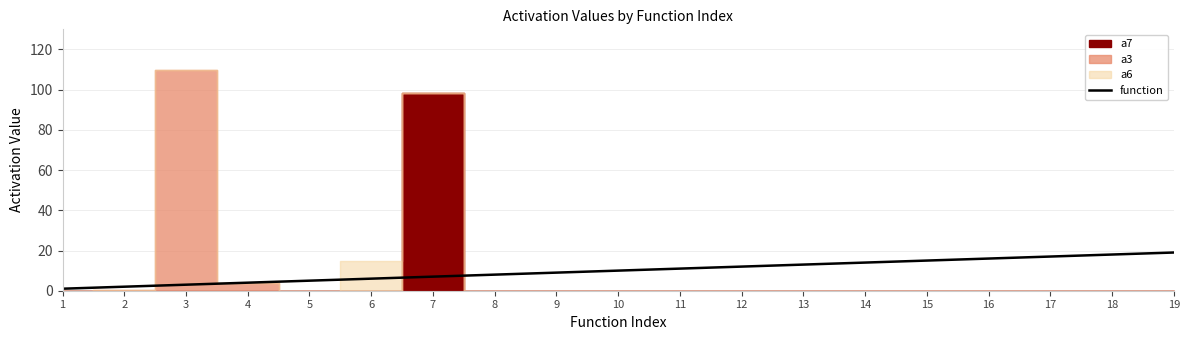

Which has a higher value, 3 or 11?

11